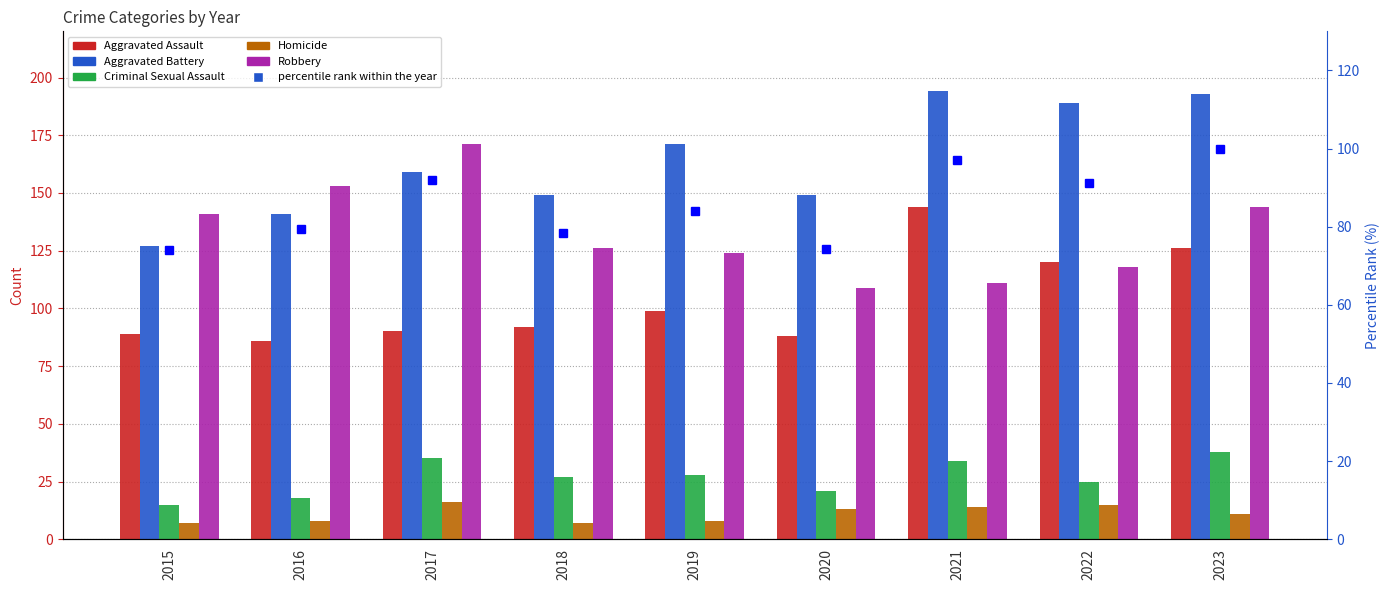

Is it true that Robbery equals 168.5 at 2022?

False